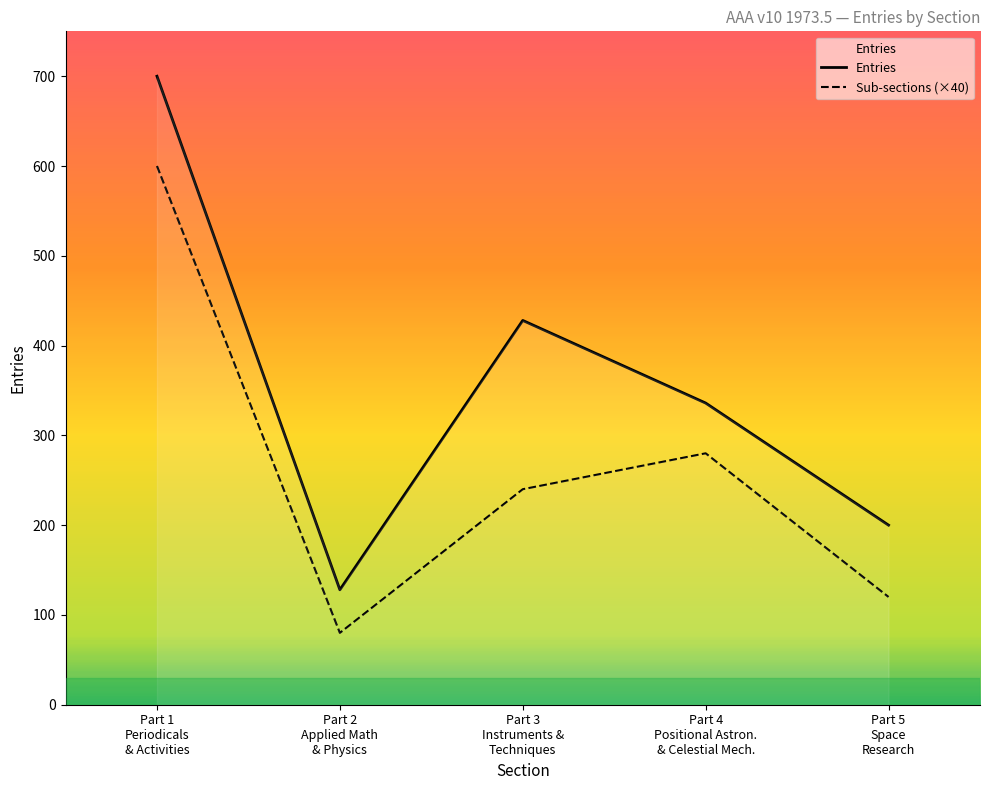

Which series has the largest range (max minus min)?

Entries